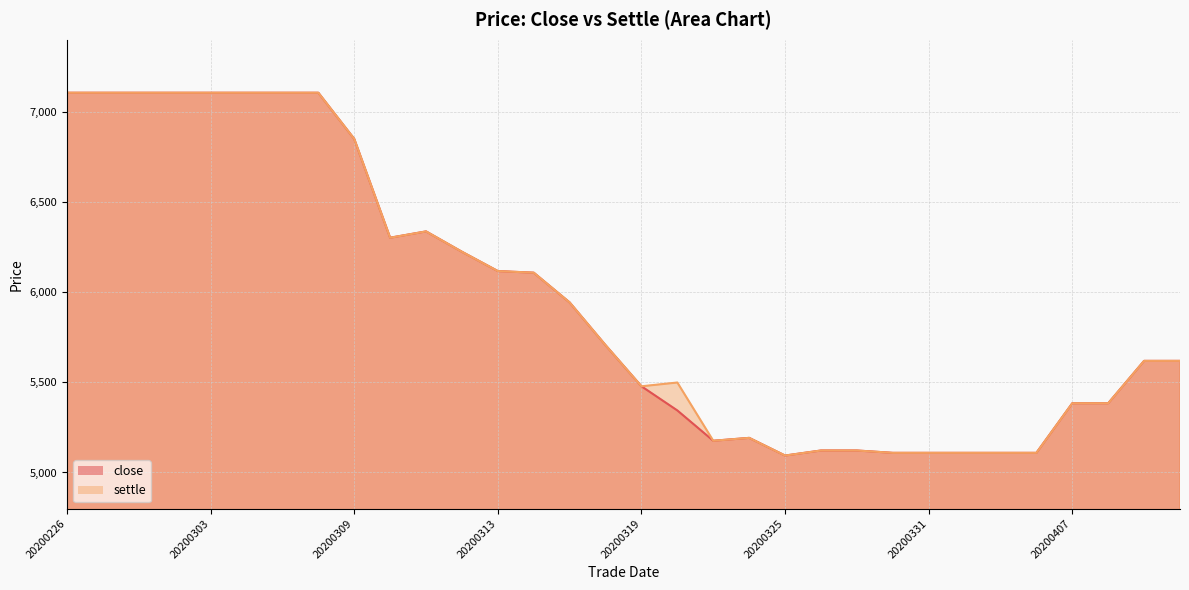

Rank the series by their average value, from highest to lowest.

settle, close